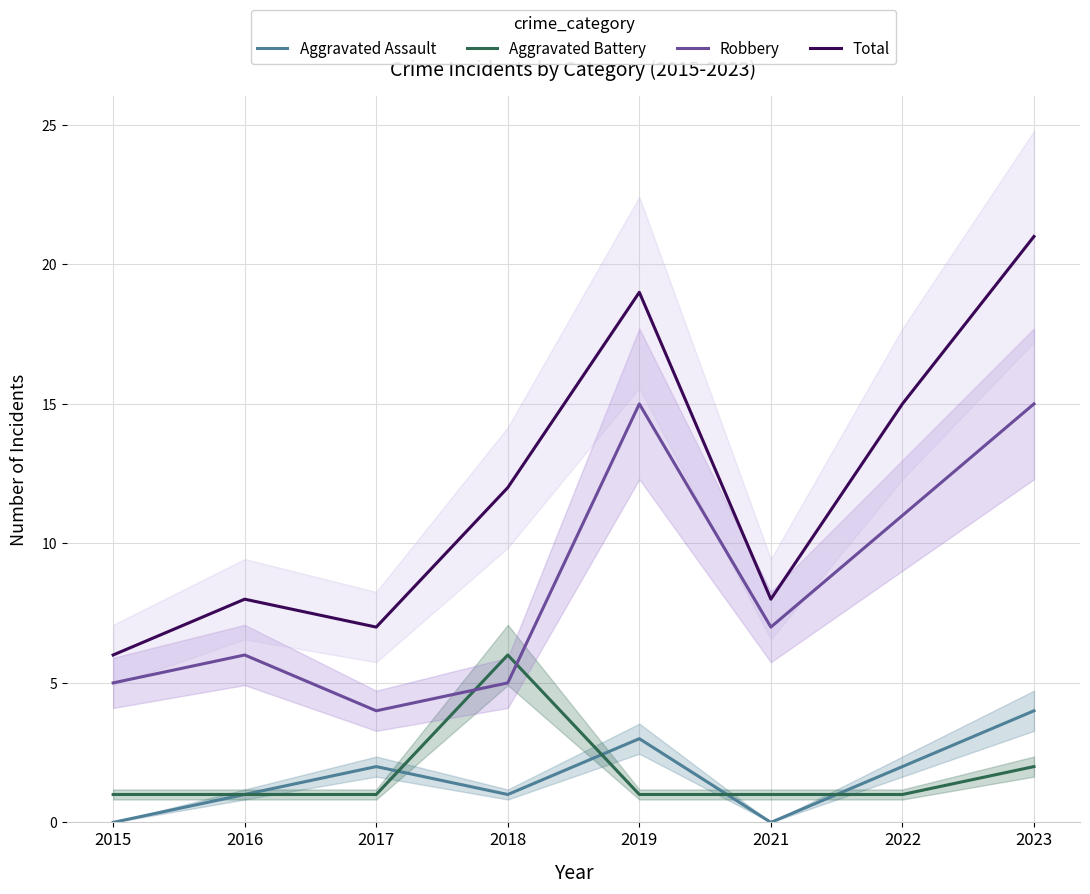

The value of Total at 2019 is 19. True or false?

True